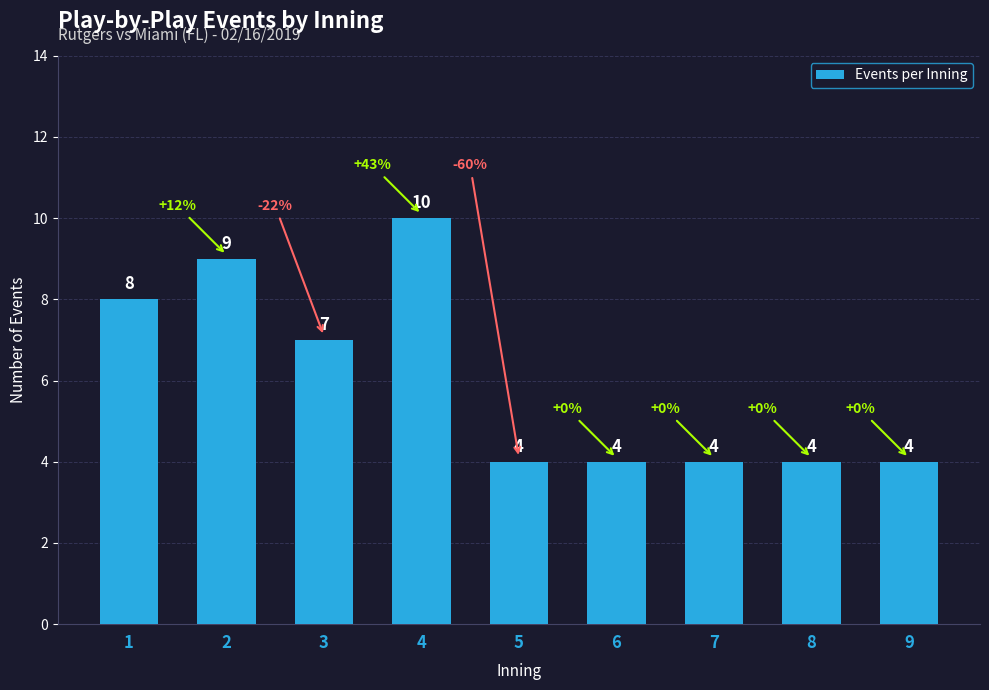

How many values are between 4 and 8?

7